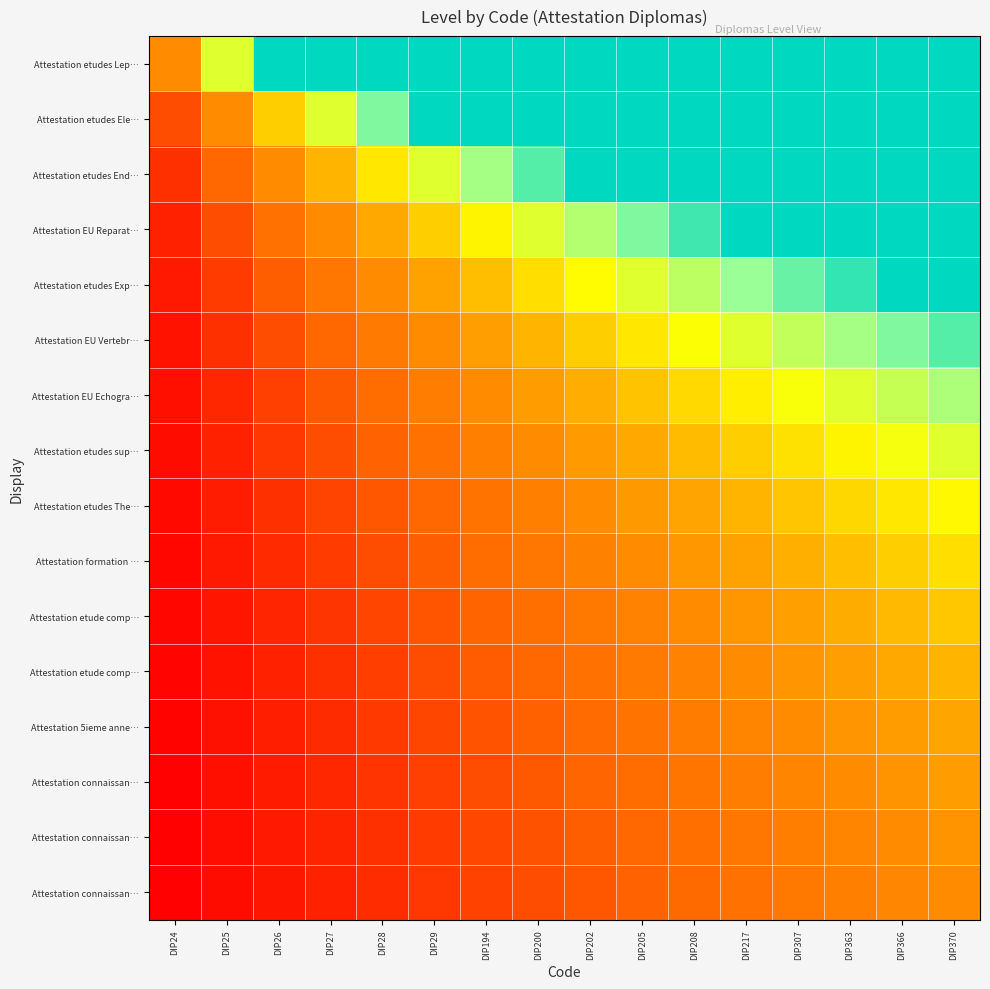

What is the total value across all series at DIP208?

37.2